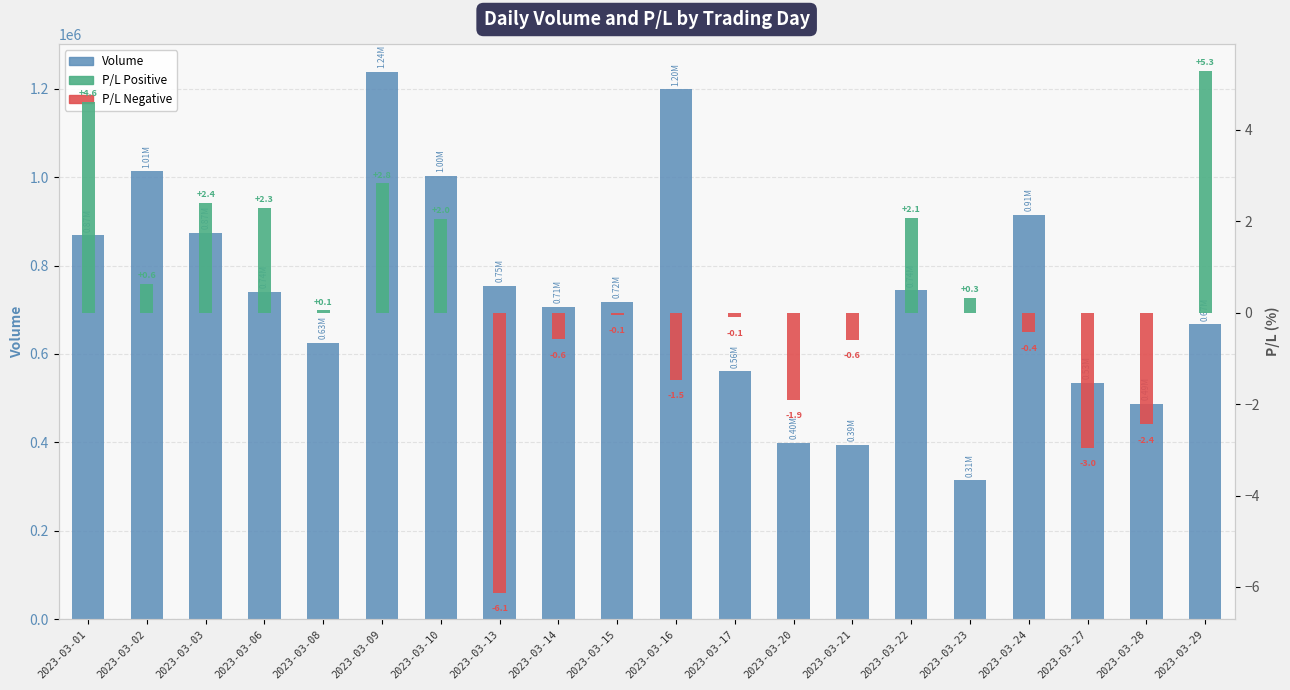

At which category is the sum across all series the highest?

2023-03-09